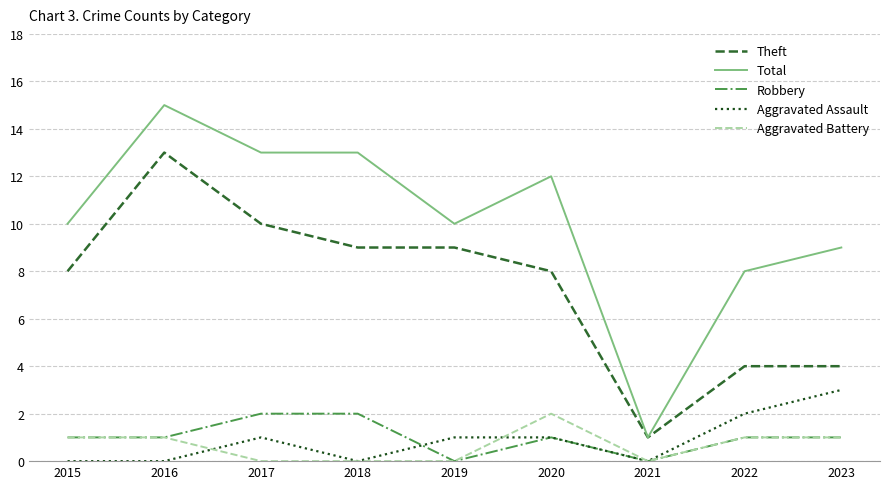

Reading left to right, list all the values displayed in this chart.

Theft: 2015=8	2016=13	2017=10	2018=9	2019=9	2020=8	2021=1	2022=4	2023=4
Total: 2015=10	2016=15	2017=13	2018=13	2019=10	2020=12	2021=1	2022=8	2023=9
Robbery: 2015=1	2016=1	2017=2	2018=2	2019=0	2020=1	2021=0	2022=1	2023=1
Aggravated Assault: 2015=0	2016=0	2017=1	2018=0	2019=1	2020=1	2021=0	2022=2	2023=3
Aggravated Battery: 2015=1	2016=1	2017=0	2018=0	2019=0	2020=2	2021=0	2022=1	2023=1